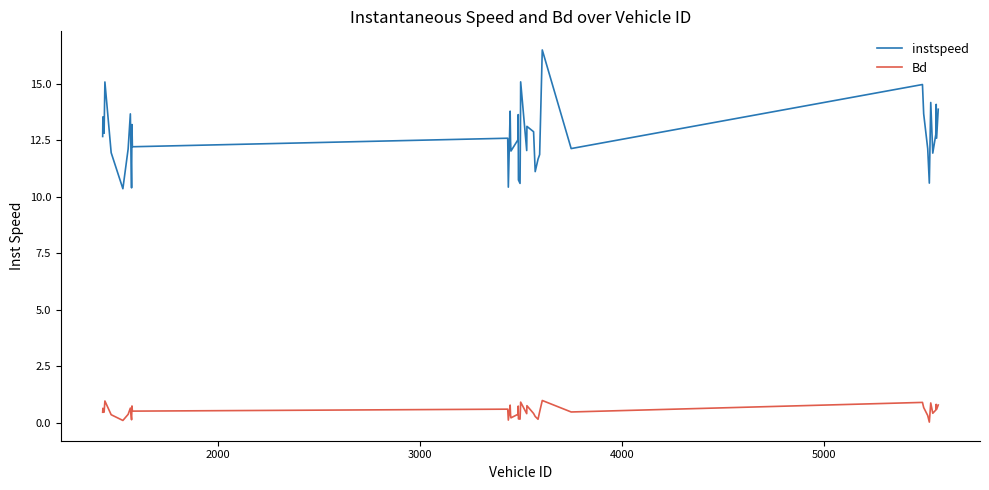

What is the lowest value of the instspeed series?

10.4